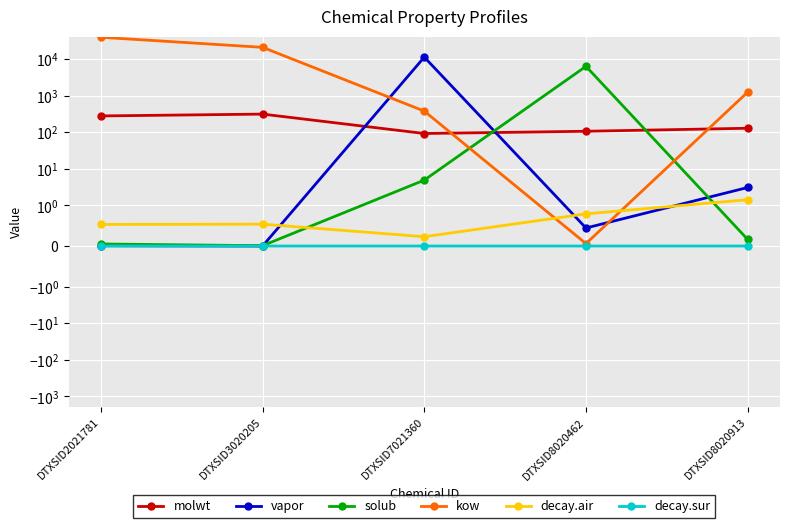

In vapor, how many points are higher than both neighbors (excluding endpoints)?

1